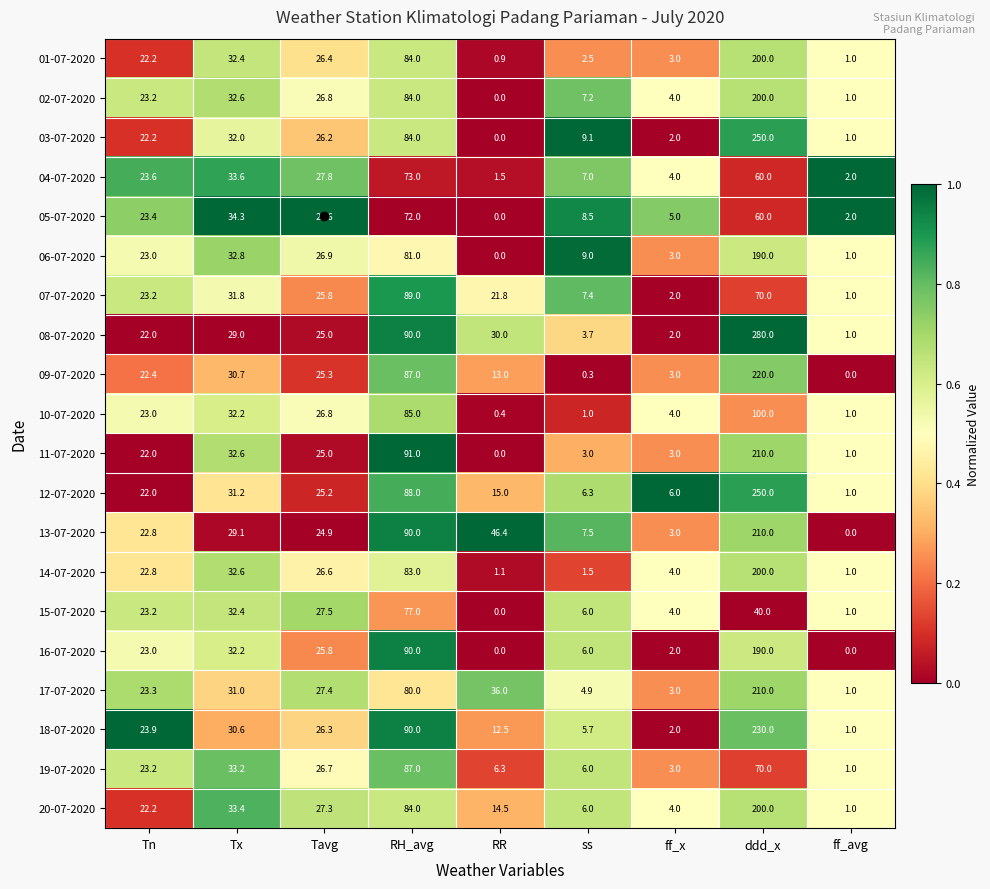

What is the approximate value of 17-07-2020 at ff_avg?

1.0